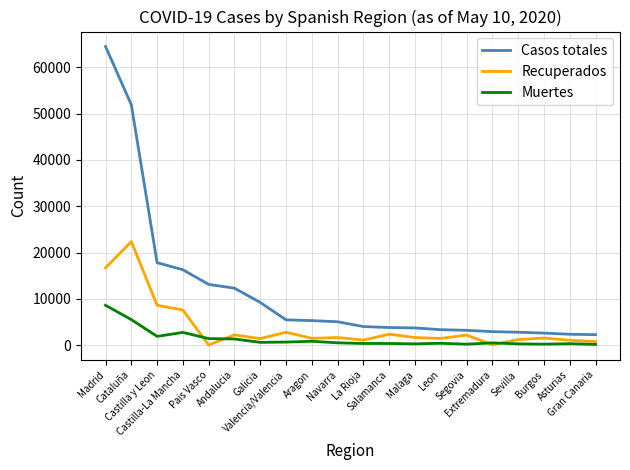

What is the spread (max minus min) of values at Castilla-La Mancha?

13540